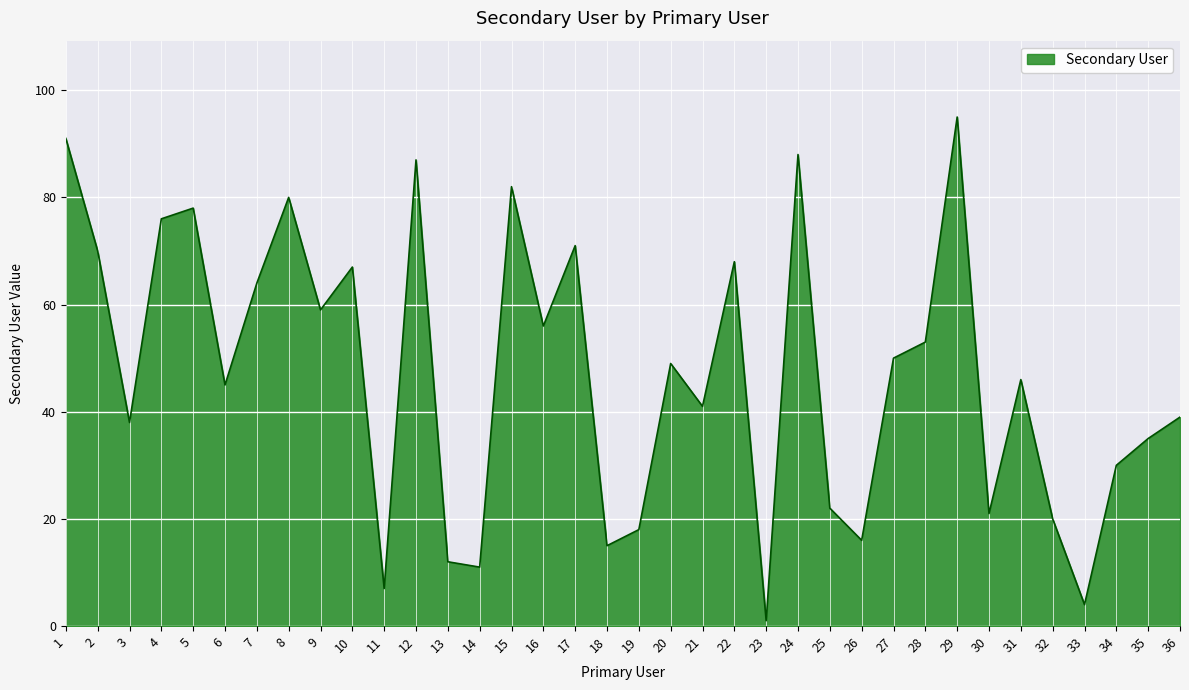

What is the greatest value displayed?

95